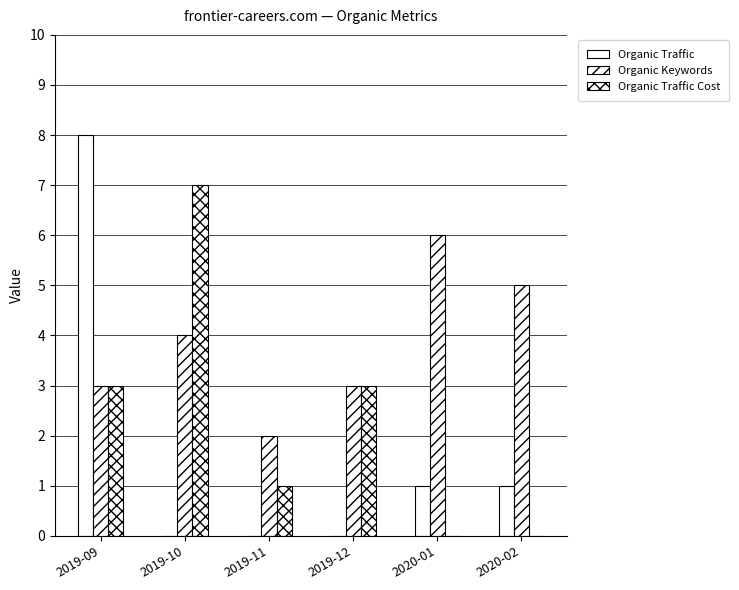

Are the bars horizontal?

No